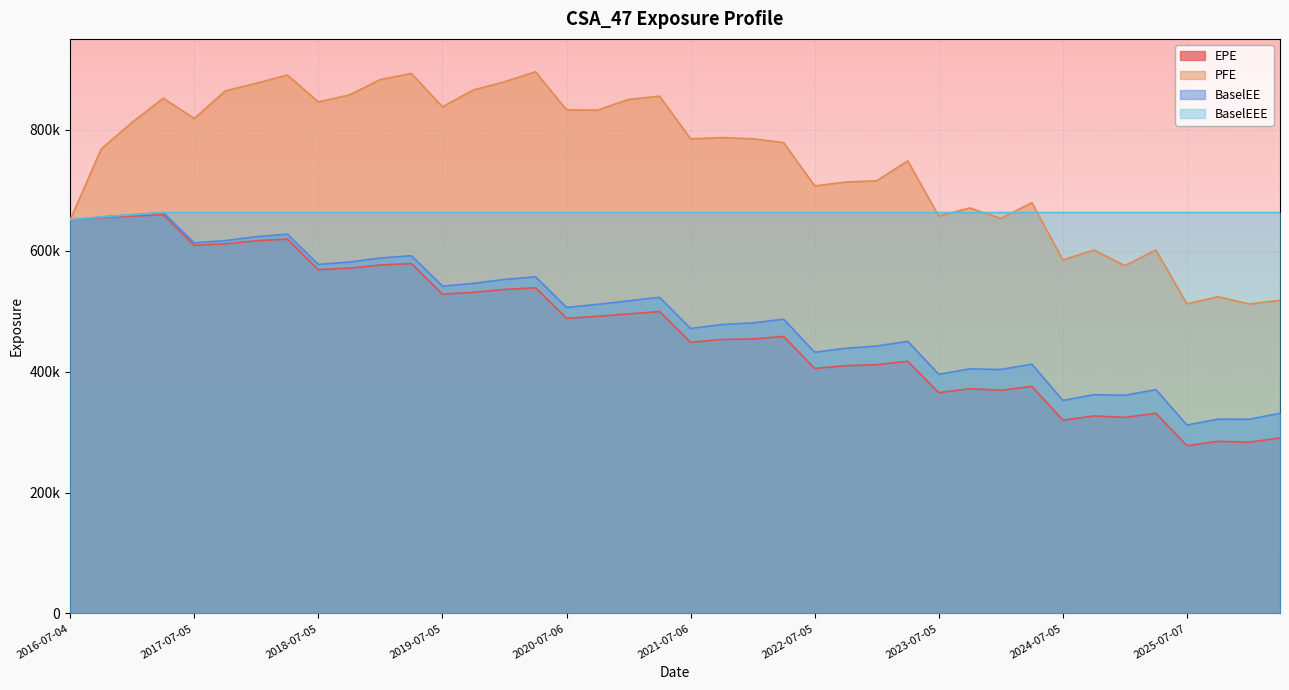

What is the sum of the EPE values at 2020-07-06 and 2023-01-04?

899489